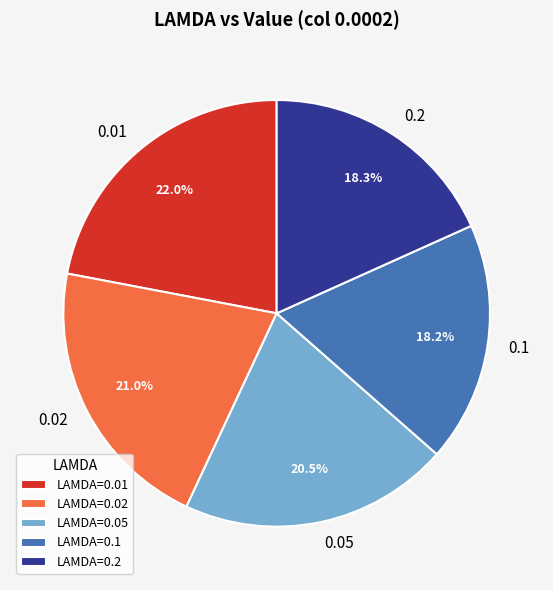

What portion of the pie excludes 0.05?

79.5%